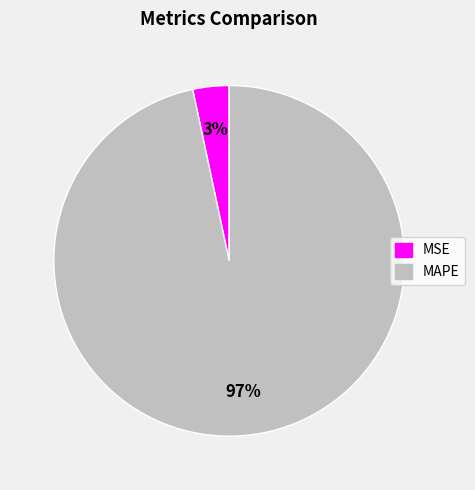

What is the largest slice in the pie chart?

MAPE